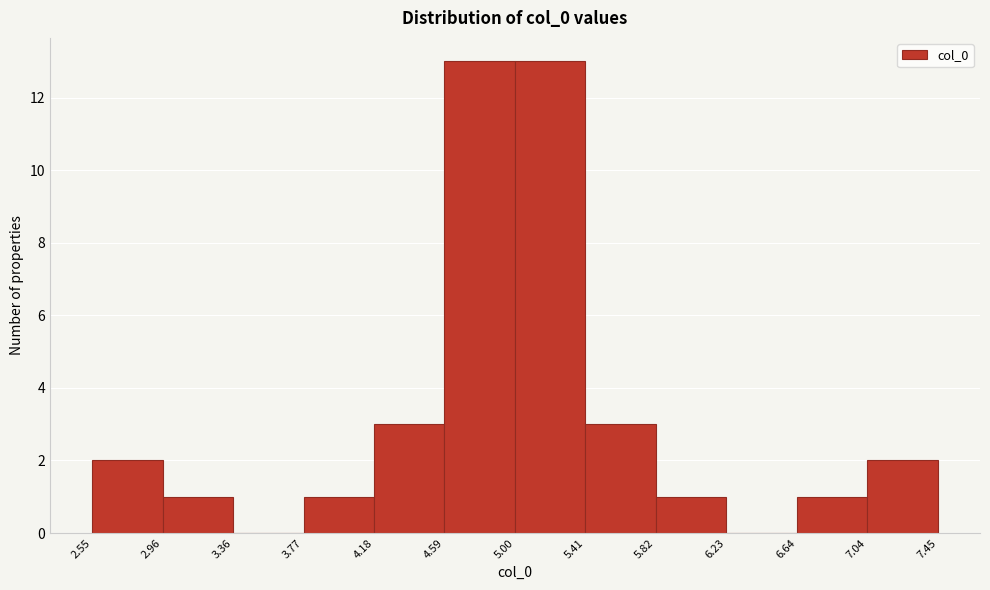

Reading left to right, list every bar in this chart as the range it spans on the x-axis followed by its height. The values are not printed on the chart, so give them approximately, as read against the axis.

2.55 to 2.96: 2
2.96 to 3.36: 1
3.36 to 3.77: 0
3.77 to 4.18: 1
4.18 to 4.59: 3
4.59 to 5.00: 13
5.00 to 5.41: 13
5.41 to 5.82: 3
5.82 to 6.23: 1
6.23 to 6.64: 0
6.64 to 7.04: 1
7.04 to 7.45: 2